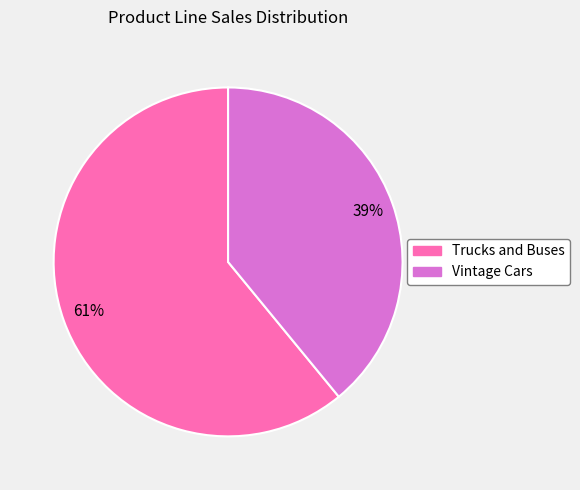

What percentage is the Vintage Cars slice, to the nearest percent?

39%